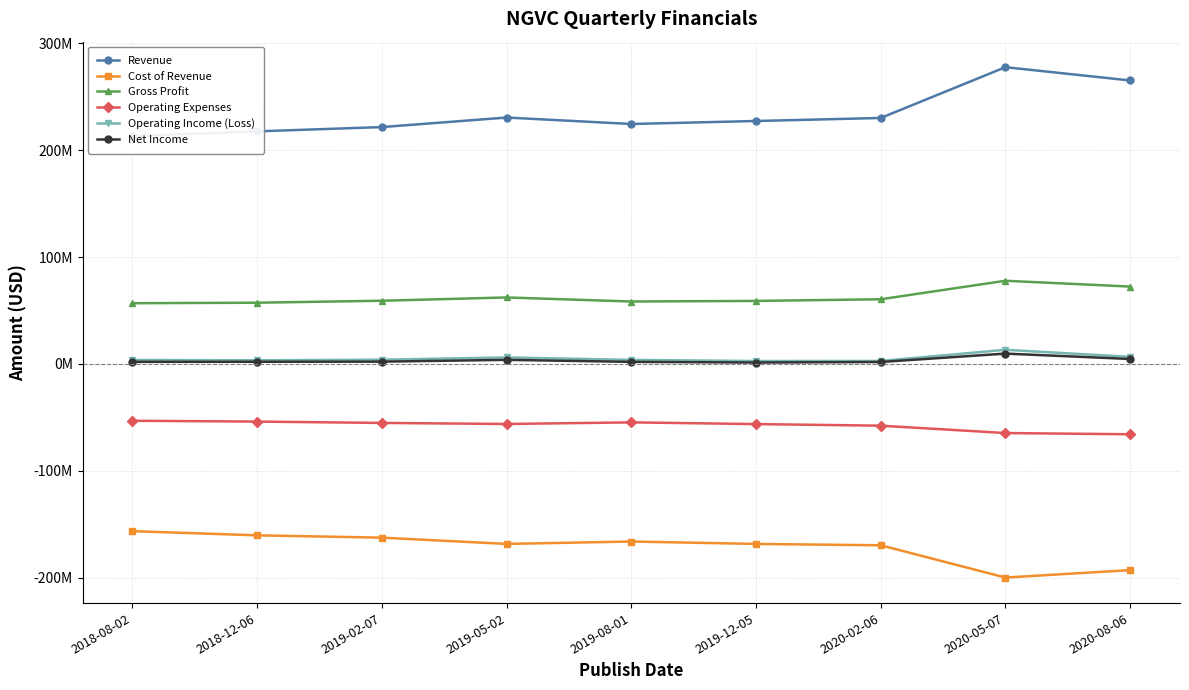

How many lines are shown in the chart?

6